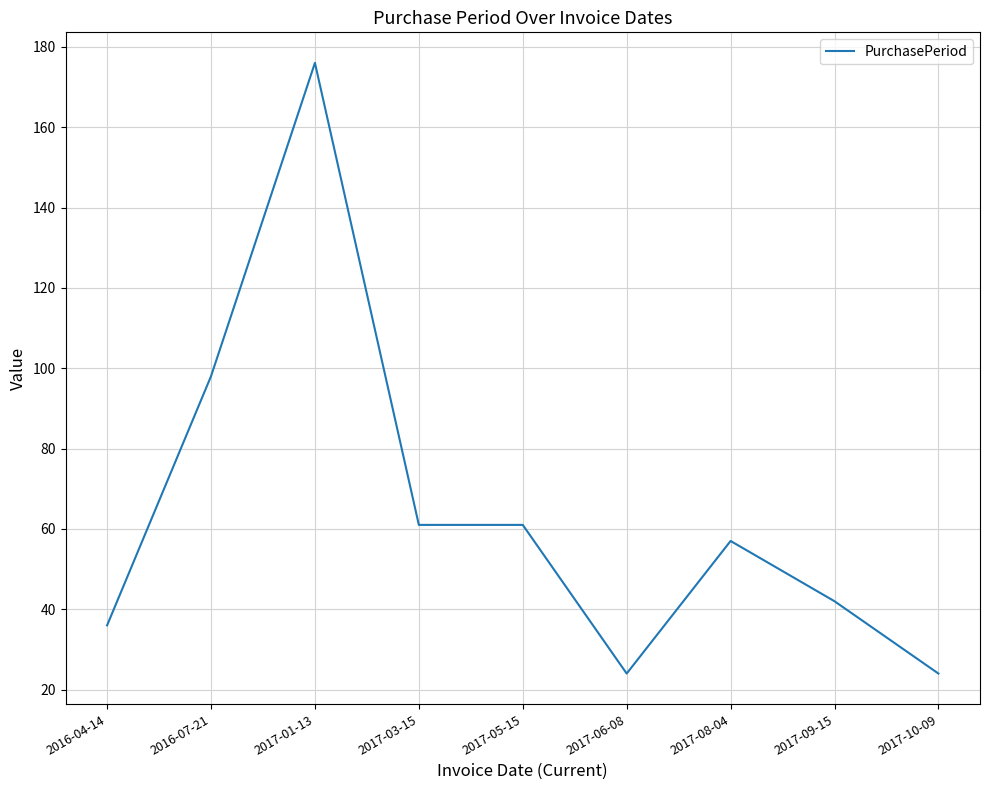

What is the difference between the second highest and second lowest values?

74